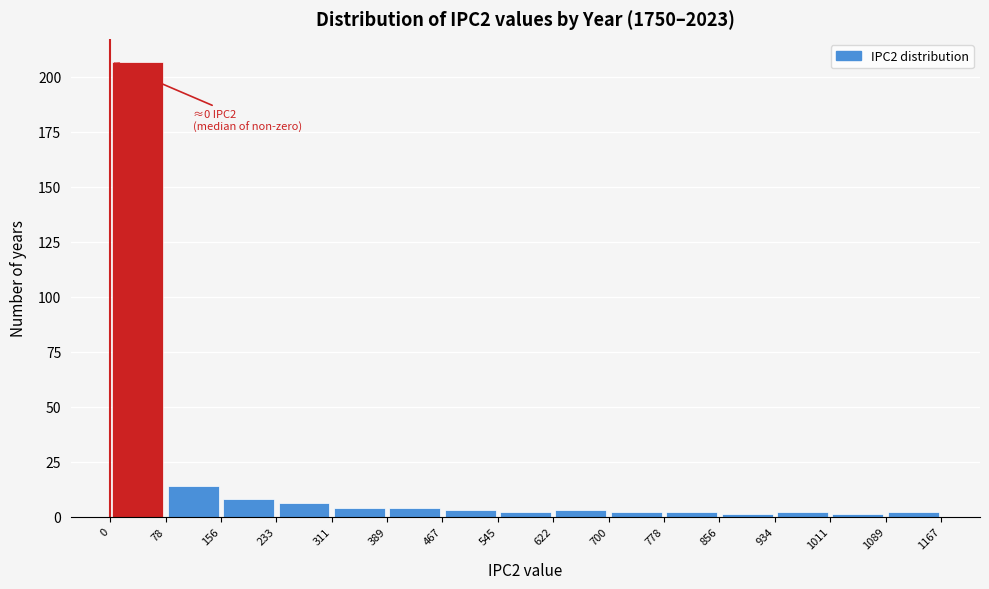

Which range on the x-axis has the tallest bar?

0 to 78